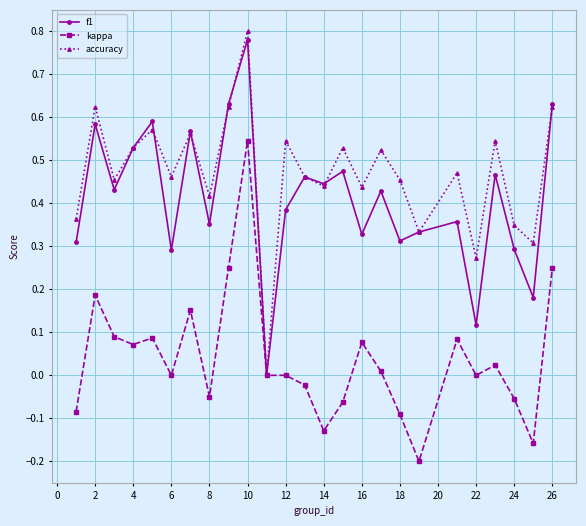

Which series has the largest total across all categories?

accuracy